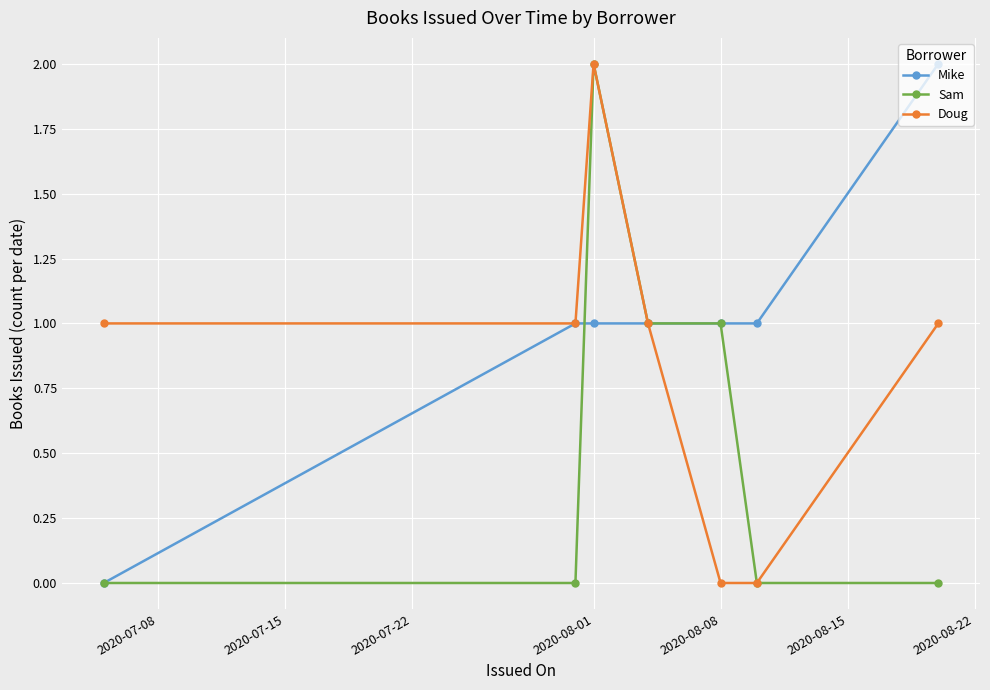

How many values in Mike are above zero?

6